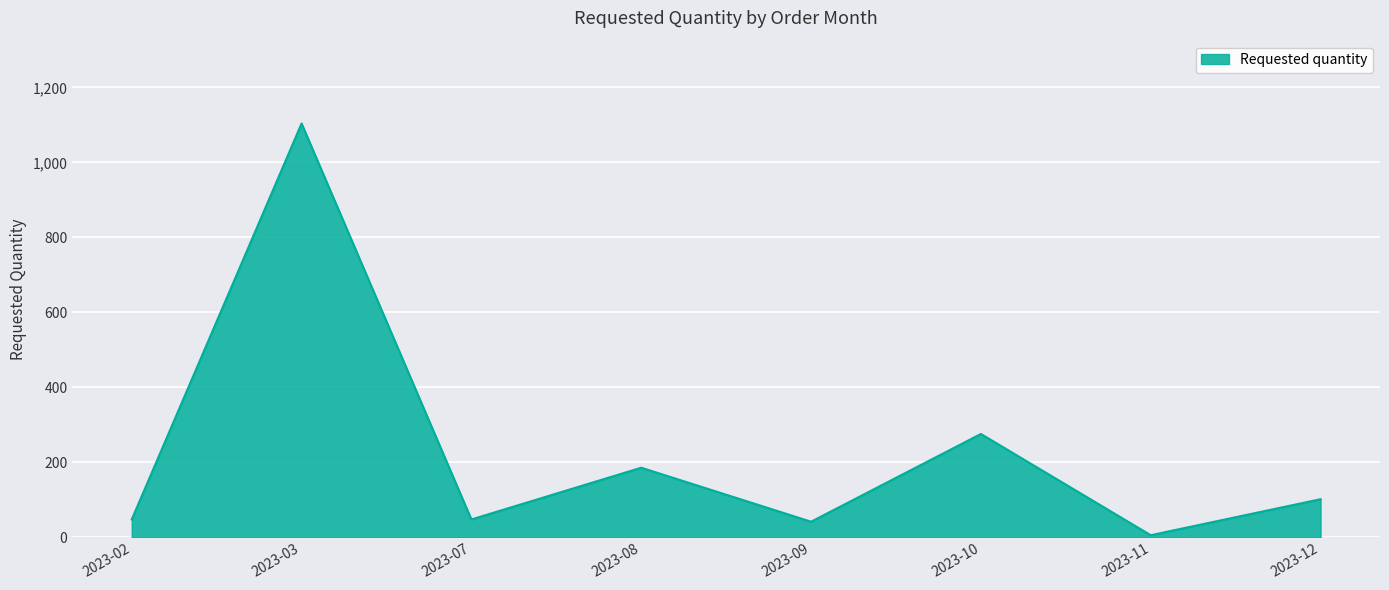

At which label does the data first exceed 102?

2023-03